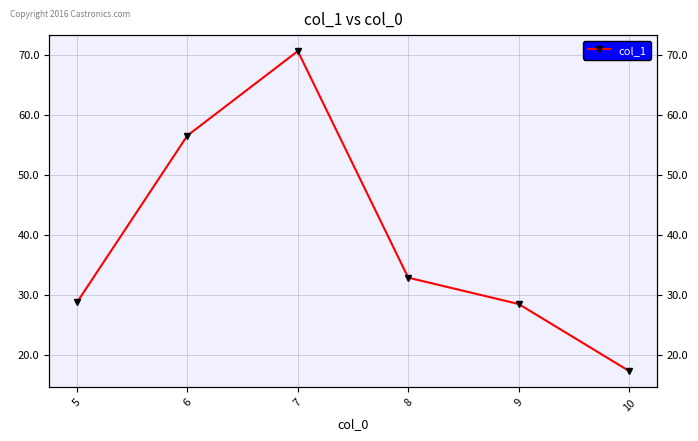

What is the change in value from 8 to 9?

-4.4